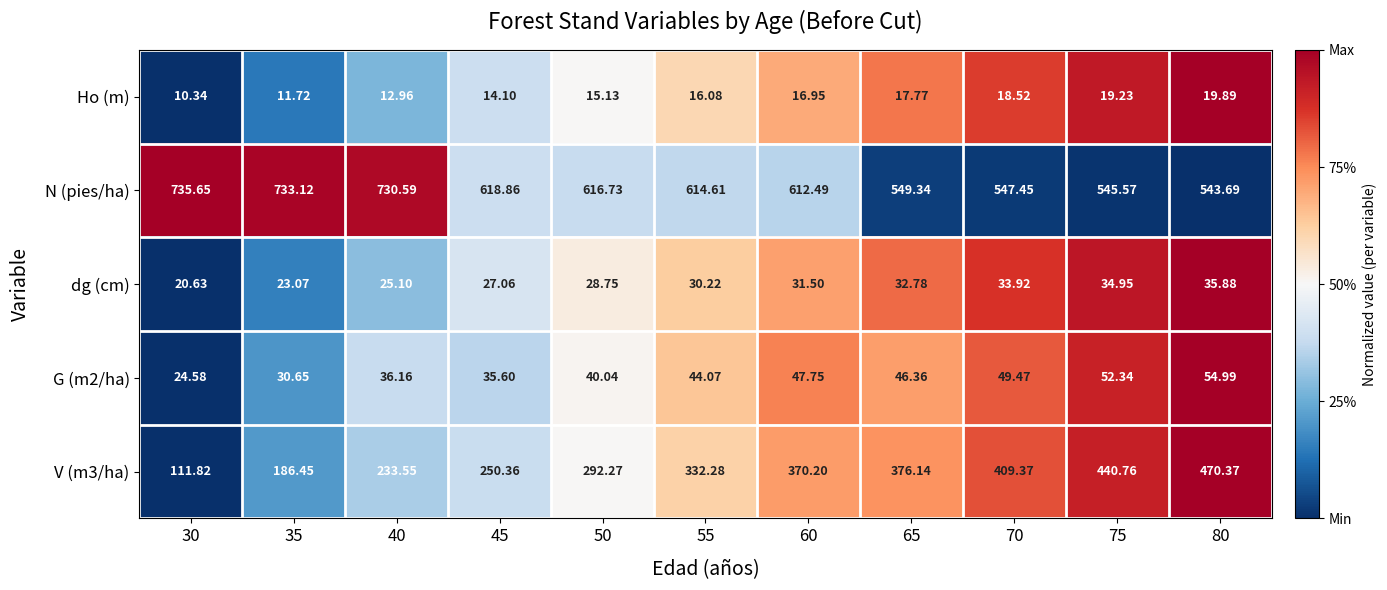

Which series has the largest total across all categories?

N (pies/ha)